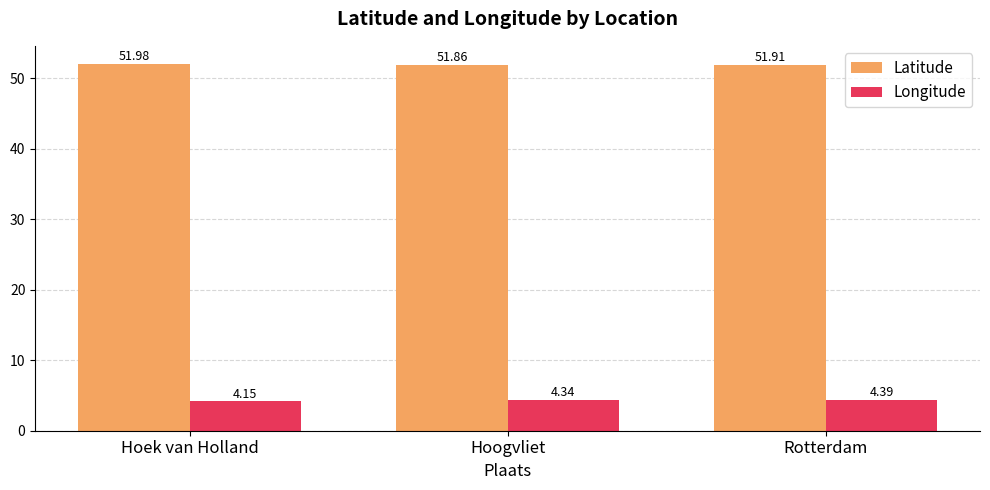

Rank the series by their average value, from highest to lowest.

Latitude, Longitude